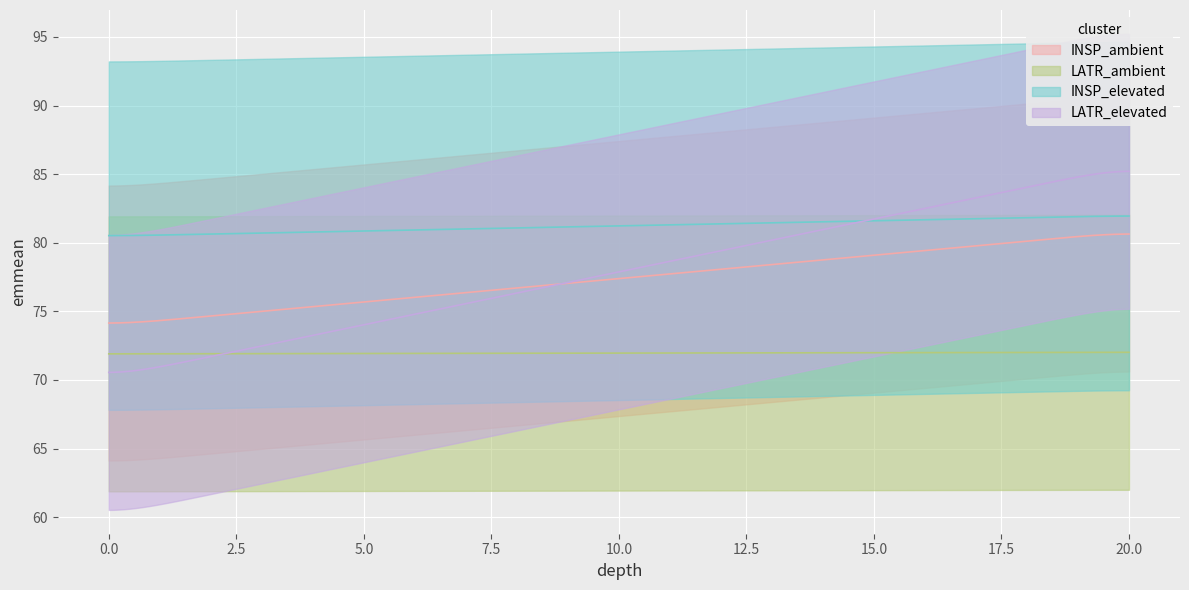

What is the highest value of the LATR_elevated series?

85.6